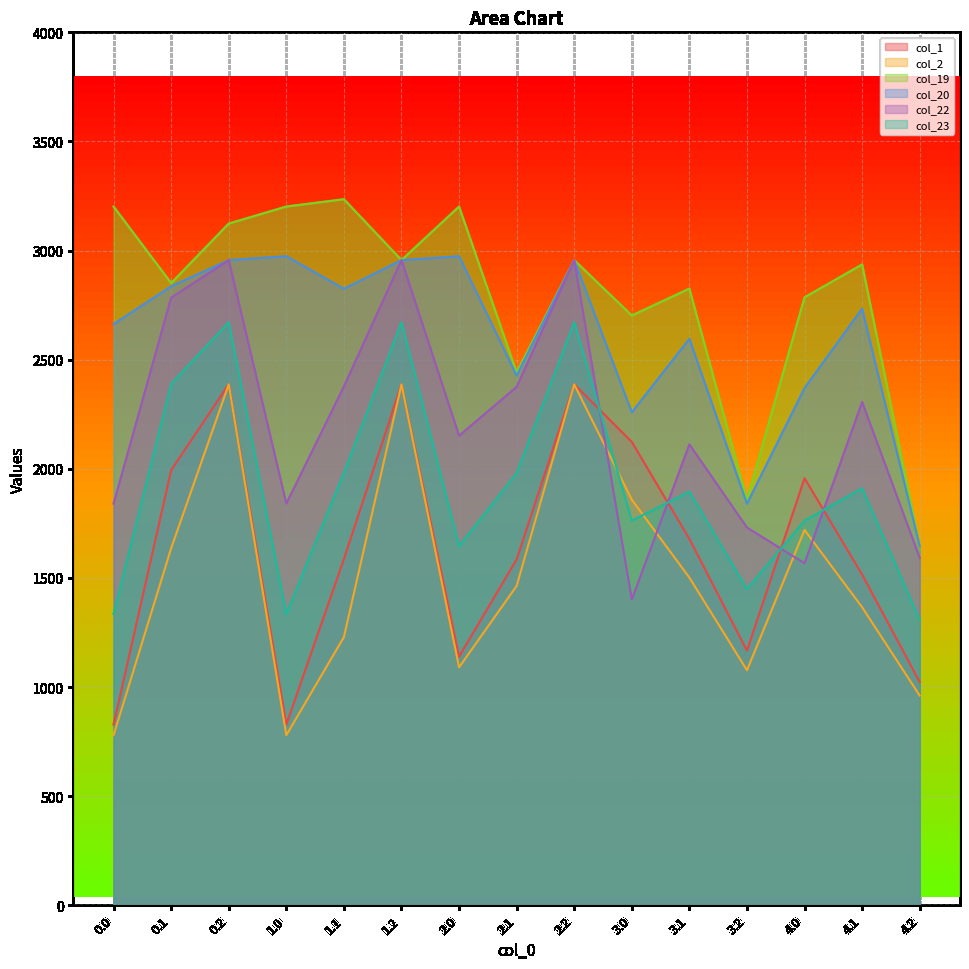

Is it true that col_20 equals 1528.1 at 3.0?

False